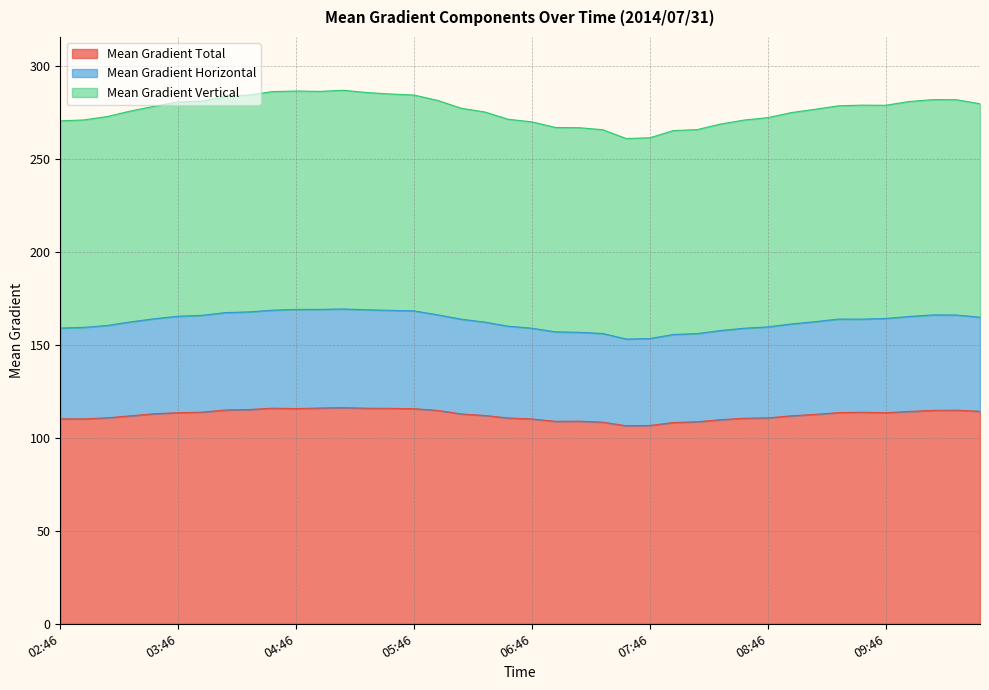

At which category is the sum across all series the highest?

05:10